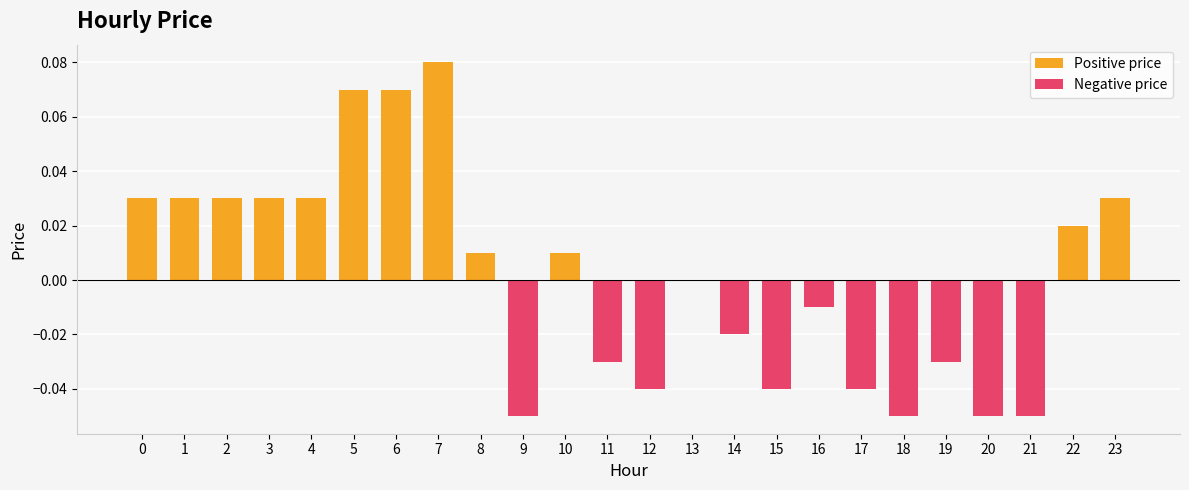

What is the value of the 10th bar from the left?

-0.1